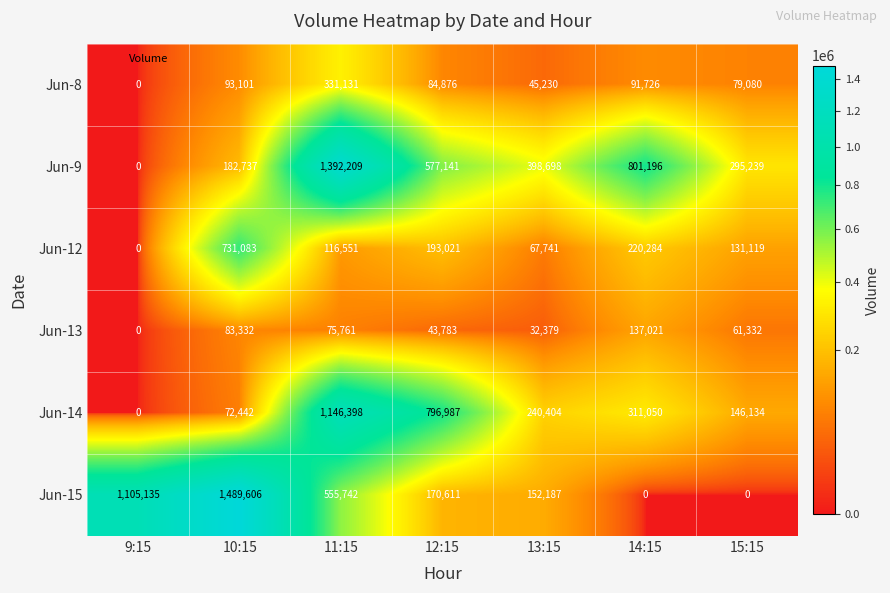

How many data points does each series have?

7